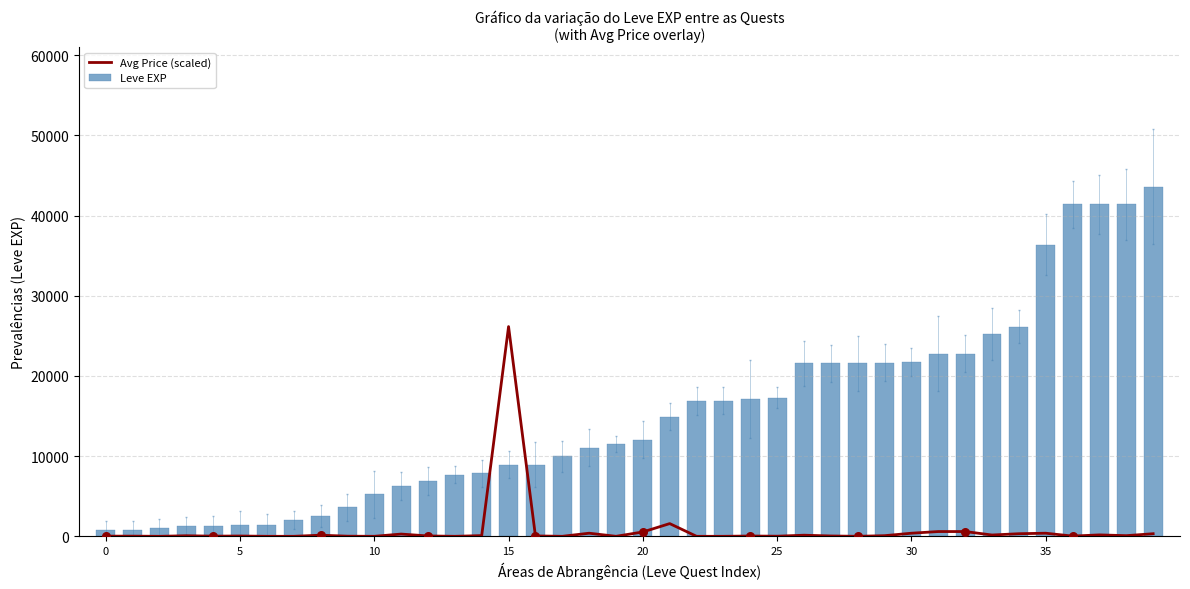

What are all the series names shown in the legend?

Avg Price (scaled), Leve EXP